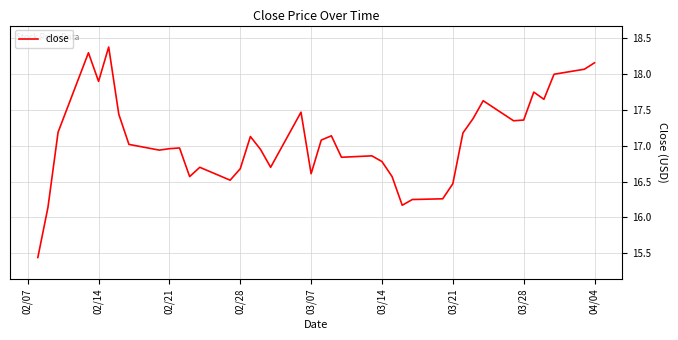

What is the greatest value displayed?

18.4